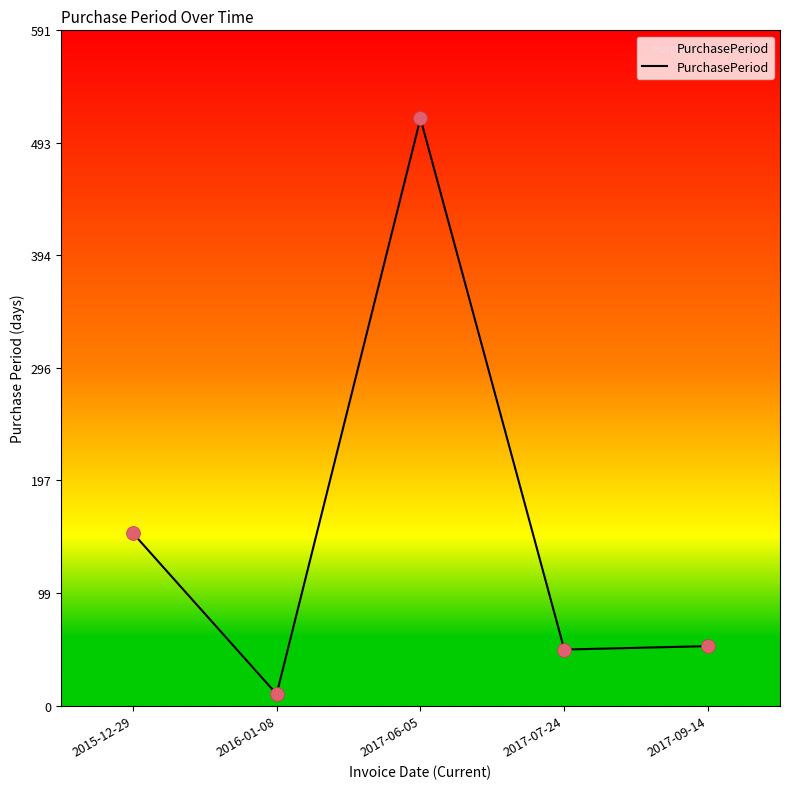

What is the change in value from 2015-12-29 to 2016-01-08?

-141